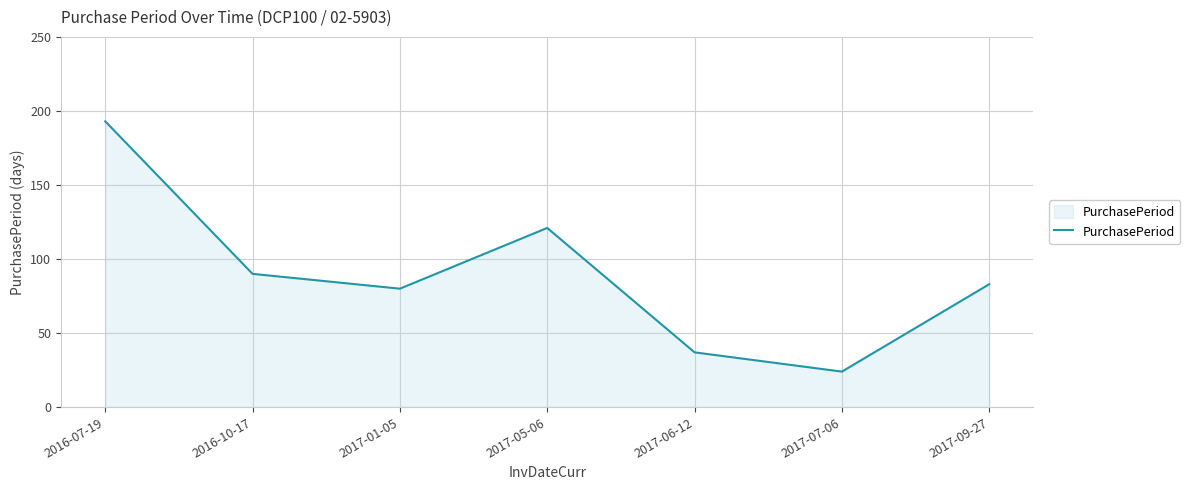

Where is the first local maximum?

2017-05-06